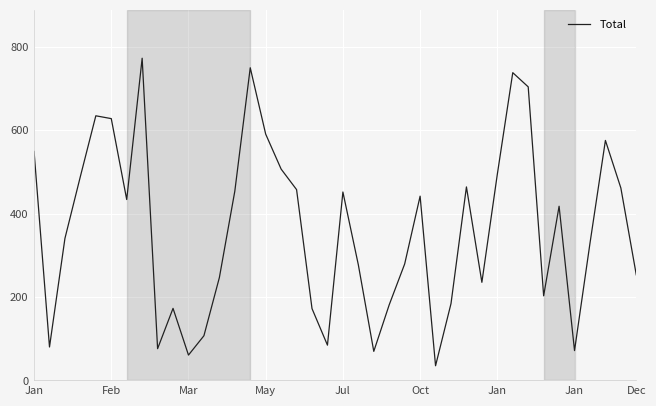

What is the minimum value shown in the chart?

35.2